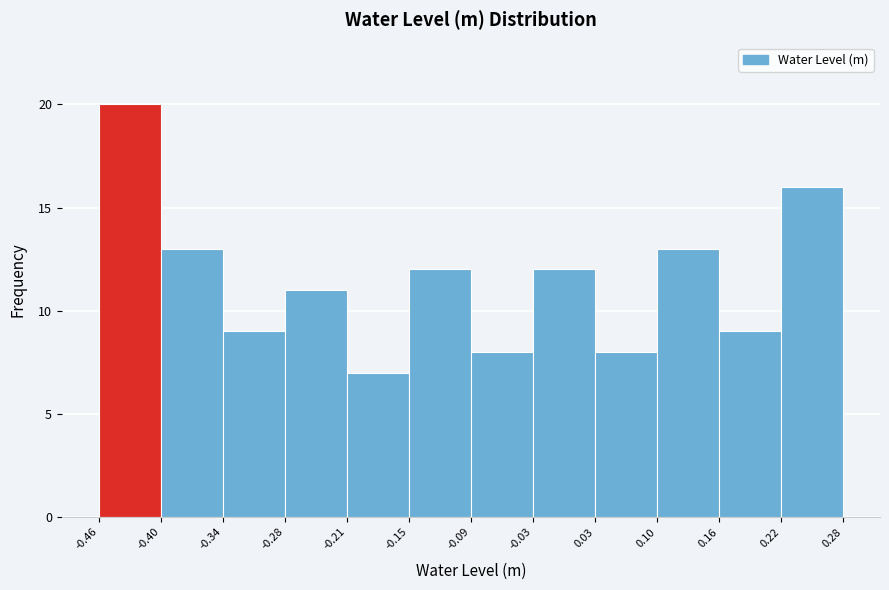

Reading left to right, list every bar in this chart as the range it spans on the x-axis followed by its height. The values are not printed on the chart, so give them approximately, as read against the axis.

-0.46 to -0.40: 20
-0.40 to -0.34: 13
-0.34 to -0.28: 9
-0.28 to -0.21: 11
-0.21 to -0.15: 7
-0.15 to -0.09: 12
-0.09 to -0.03: 8
-0.03 to 0.03: 12
0.03 to 0.10: 8
0.10 to 0.16: 13
0.16 to 0.22: 9
0.22 to 0.28: 16